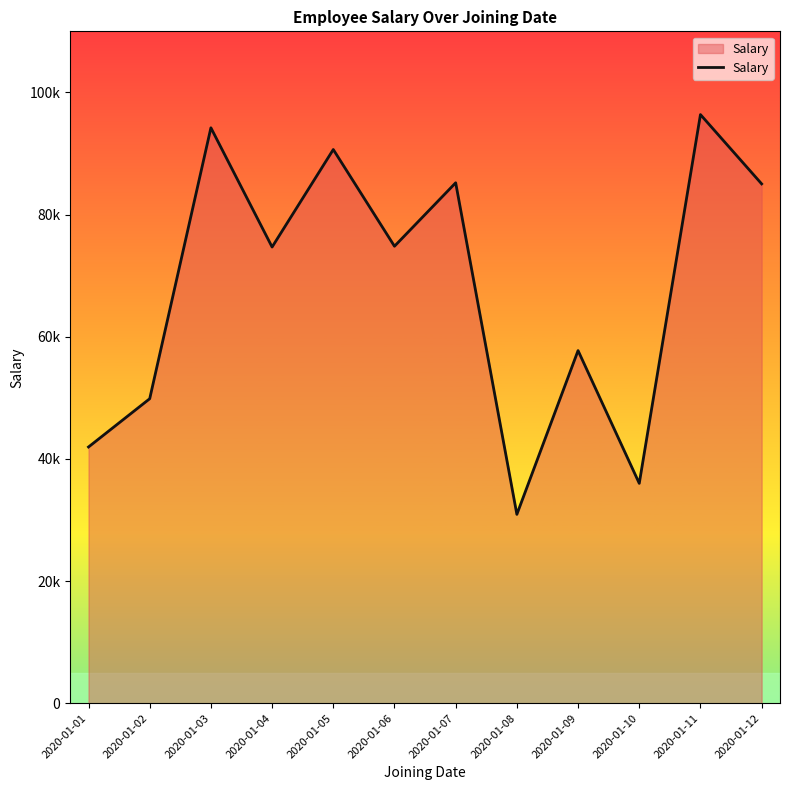

Reading left to right, what are all the values shown in this chart?

41954	49855	94210	74689	90652	74820	85206	30924	57737	36000	96371	85028